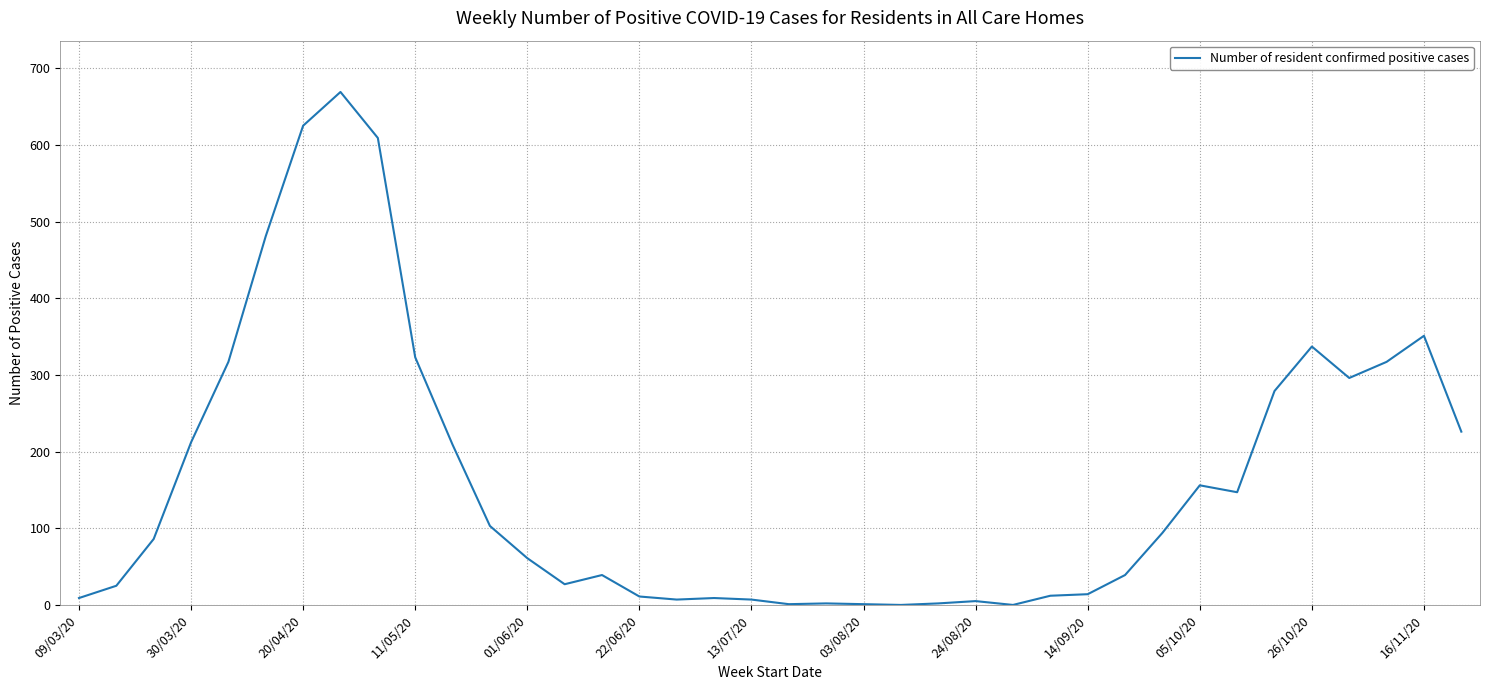

What is the difference between the maximum and minimum values?

669